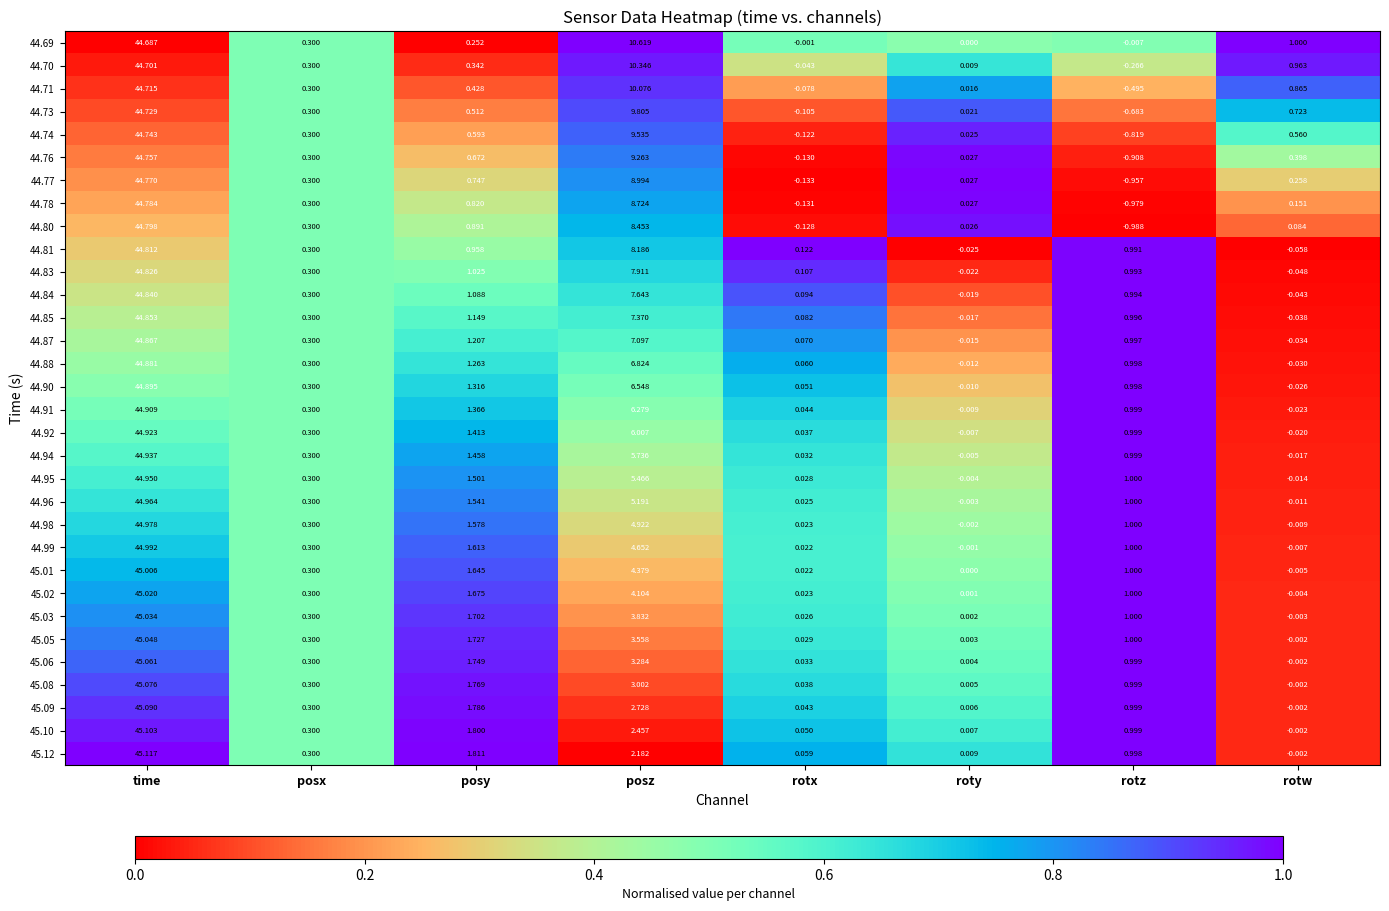

At which category is the sum across all series the highest?

time